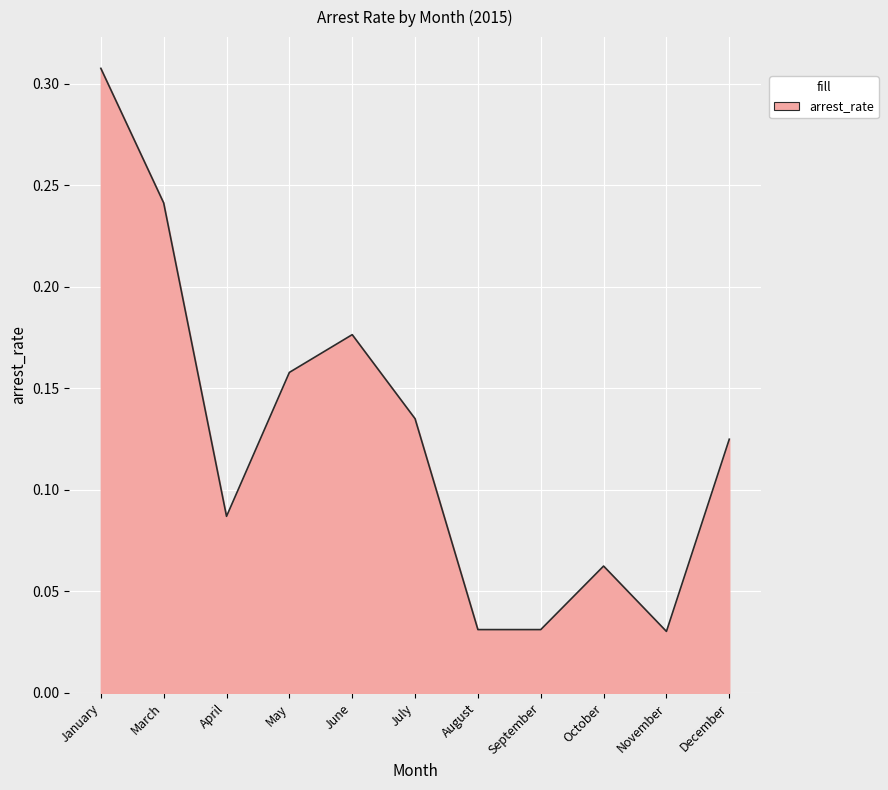

Between January and December, which is larger?

January